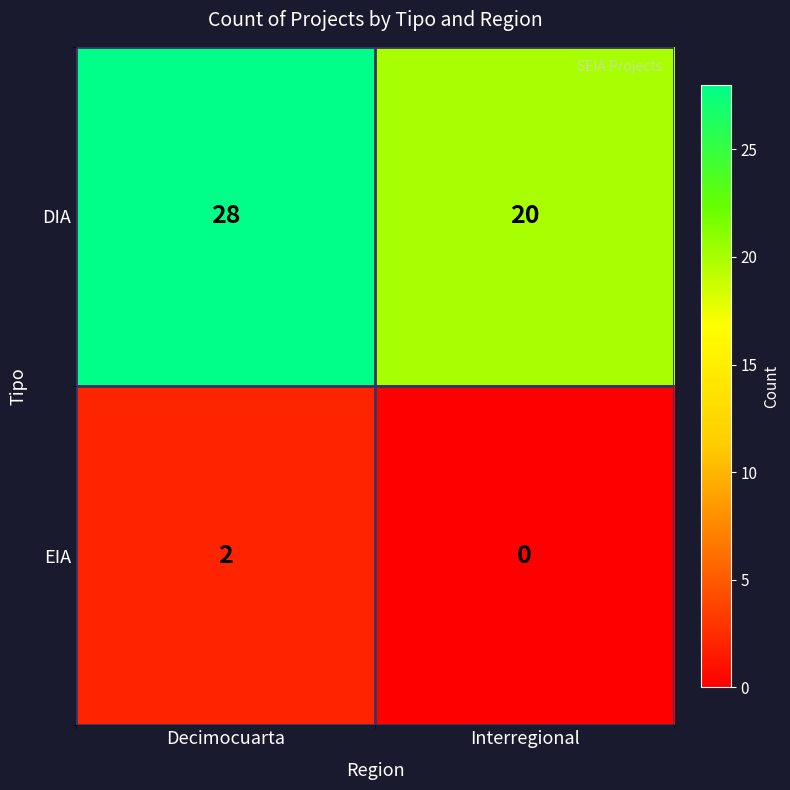

At which category does the chart reach its minimum across all series?

Interregional